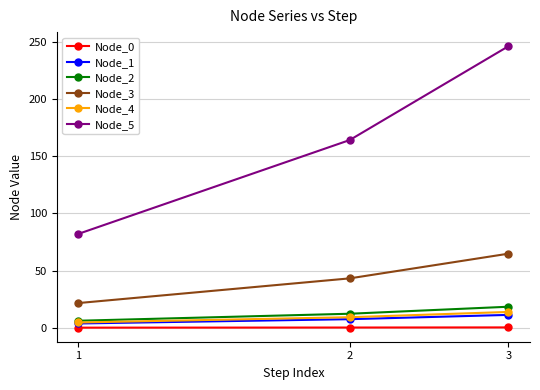

Which series has the largest total across all categories?

Node_5